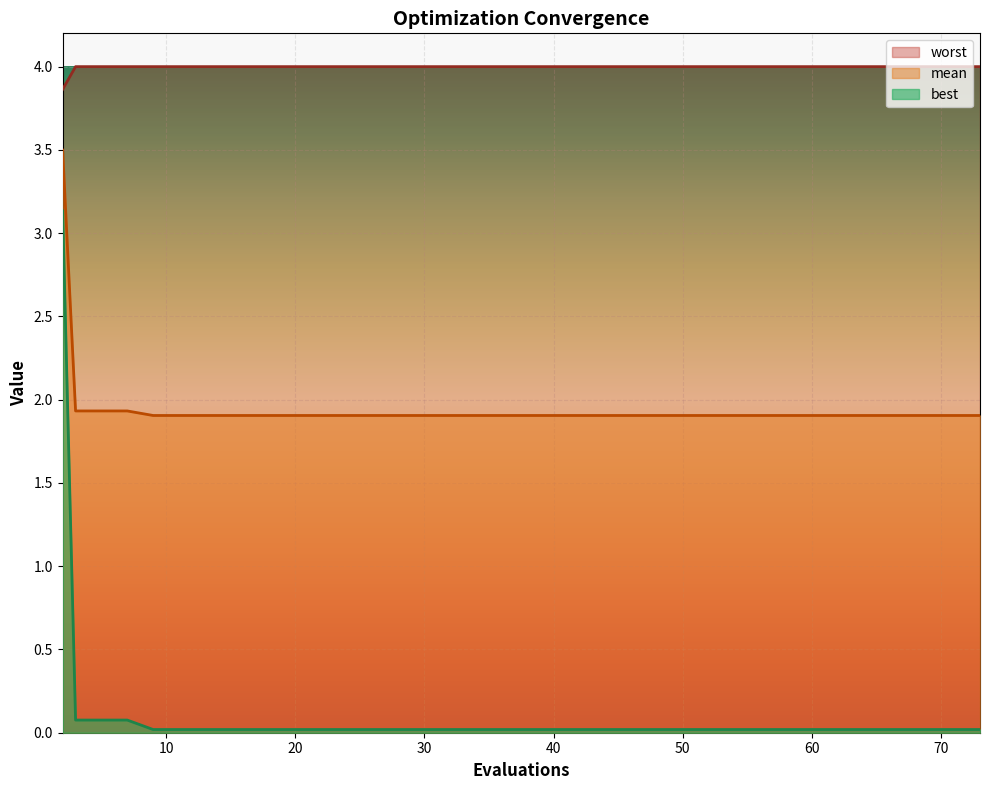

True or false: worst and mean cross at least once.

False